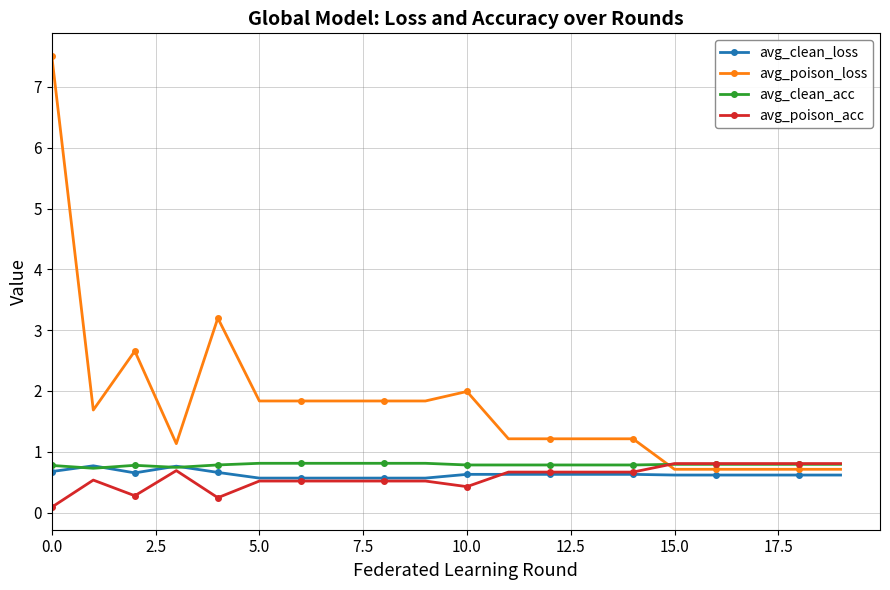

Which series ends up on top after the final intersection of avg_poison_acc and avg_poison_loss?

avg_poison_acc